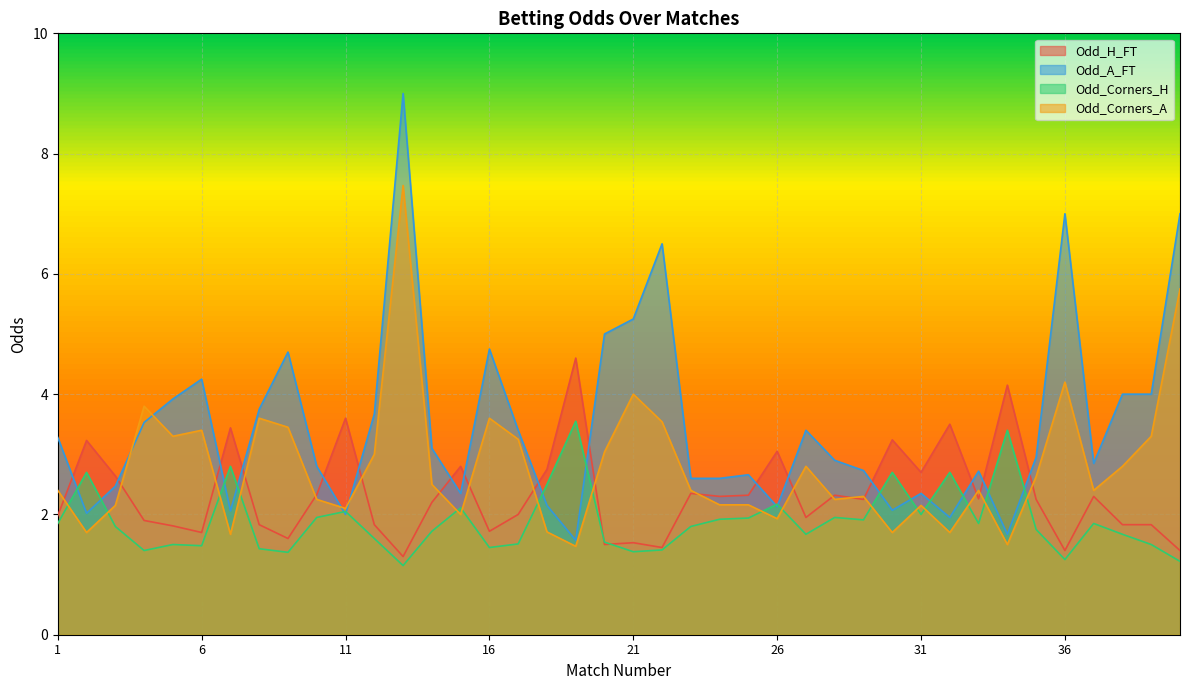

After their last crossing, which series has the higher values: Odd_A_FT or Odd_H_FT?

Odd_A_FT